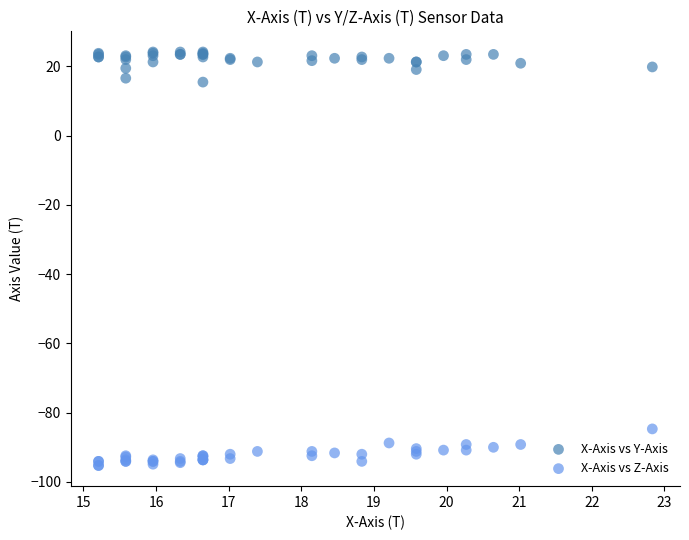

Which series contains the lowest Y value?

X-Axis vs Z-Axis